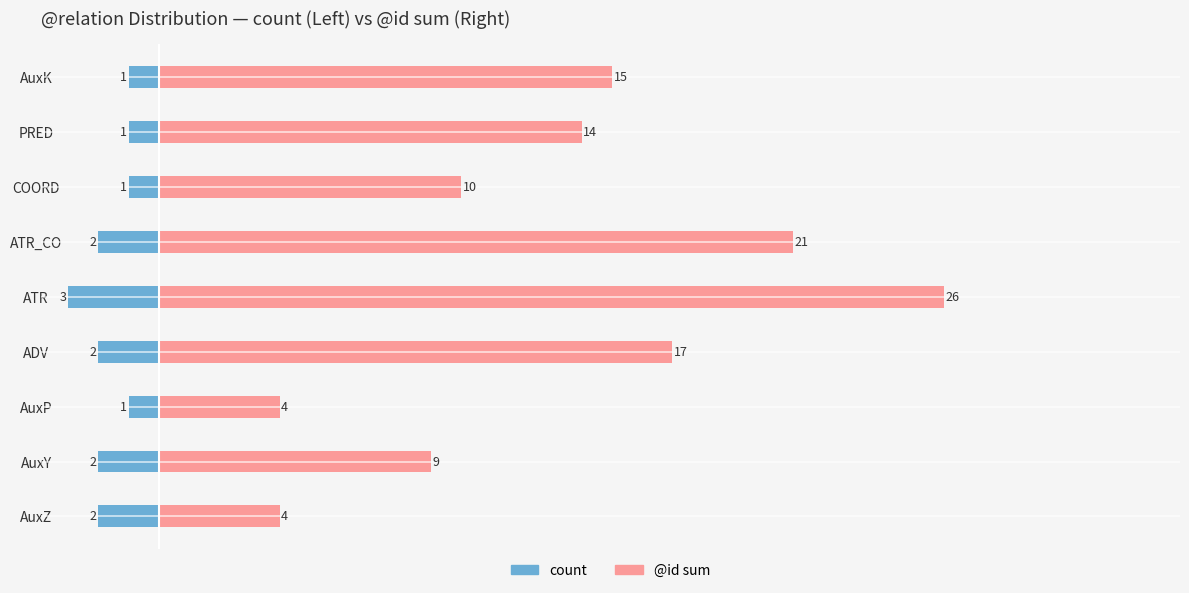

How many values in the @id sum series exceed 14?

4